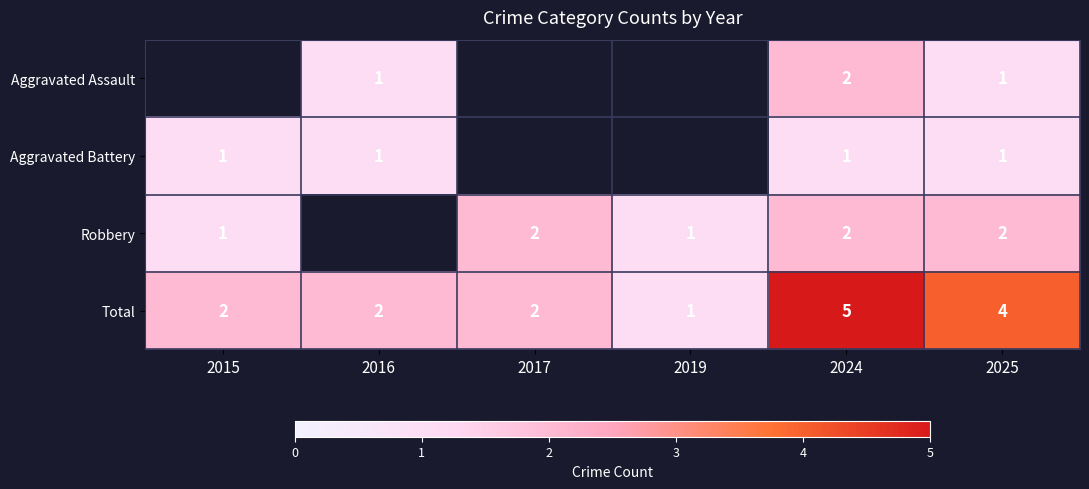

The Aggravated Assault series shows 2 at 2024. True or false?

True